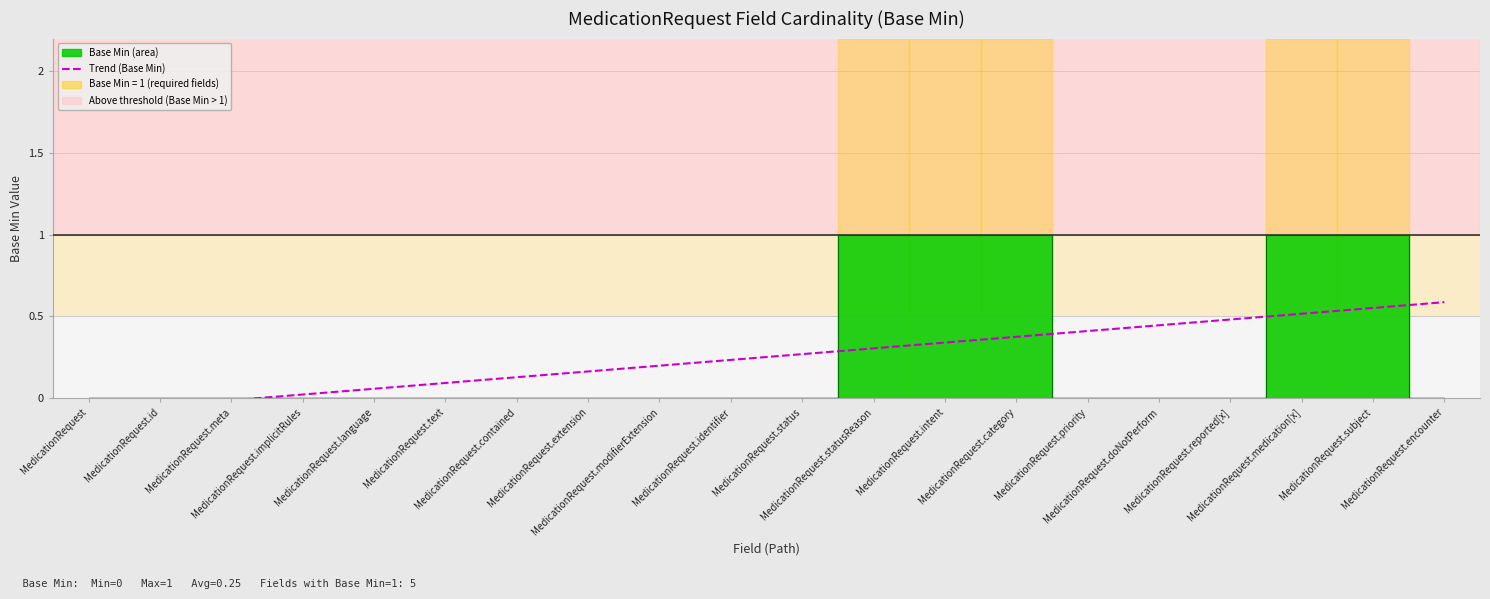

True or false: the data has more than 0 interior local peaks.

False